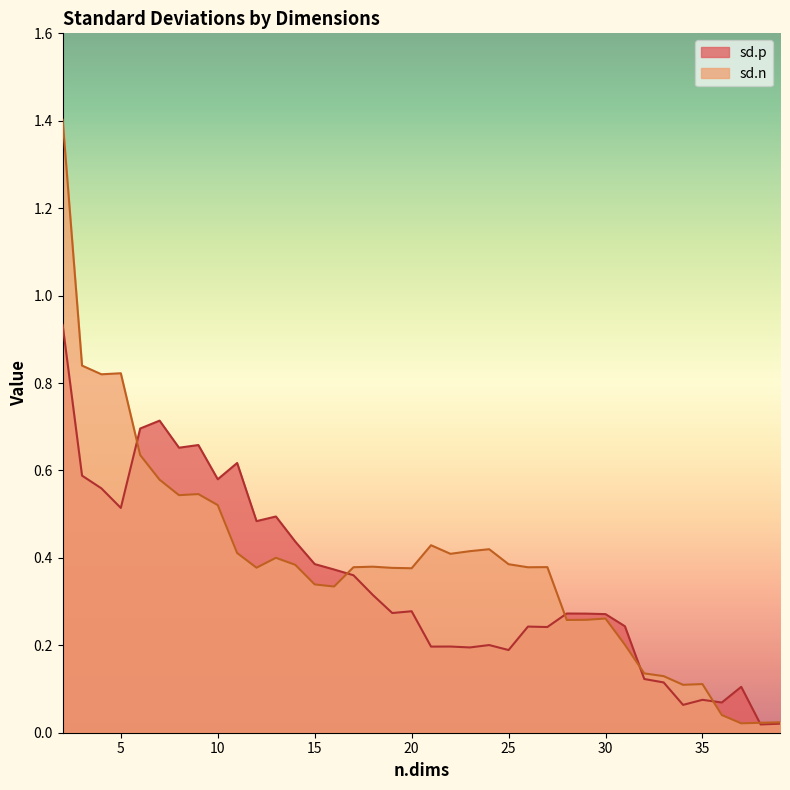

What is the sum of all sd.p values?

13.0